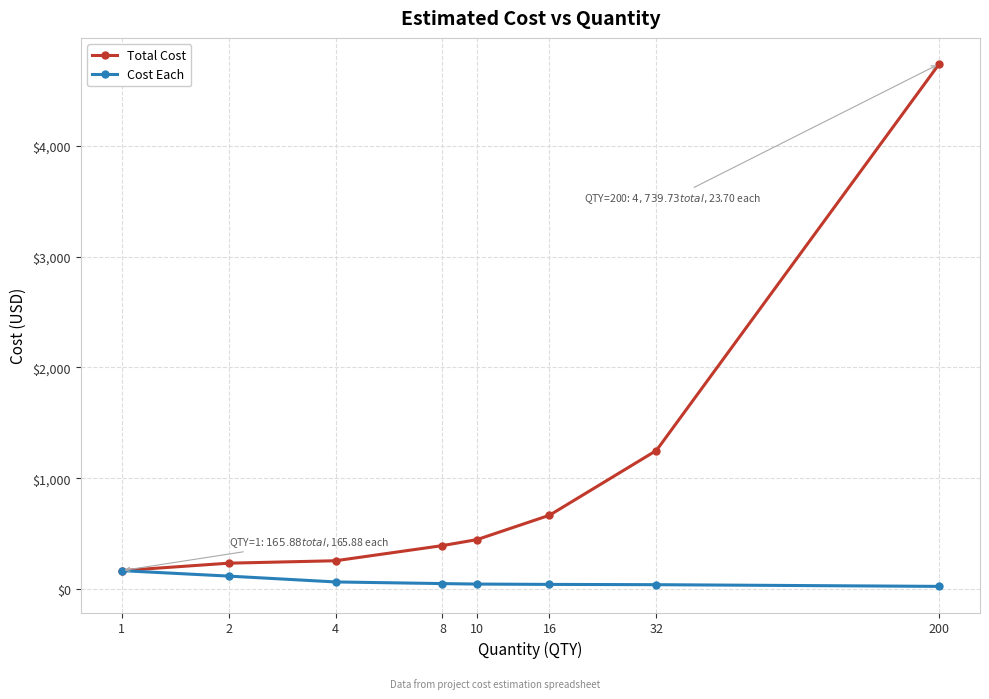

Which series has the largest total across all categories?

Total Cost